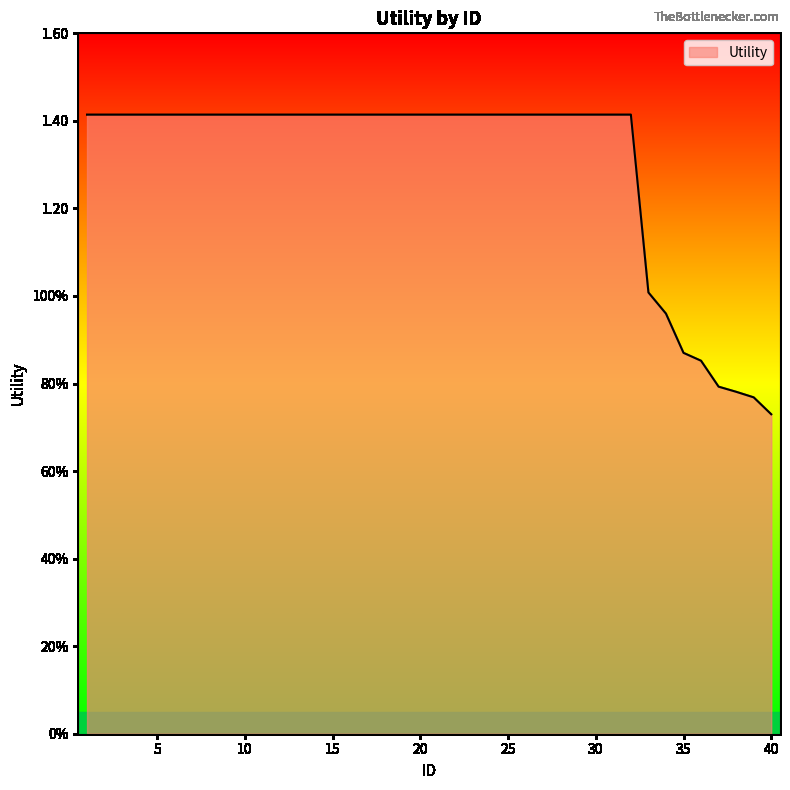

Reading left to right, transcribe all the data shown in this chart.

1=1.4	2=1.4	3=1.4	4=1.4	5=1.4	6=1.4	7=1.4	8=1.4	9=1.4	10=1.4	11=1.4	12=1.4	13=1.4	14=1.4	15=1.4	16=1.4	17=1.4	18=1.4	19=1.4	20=1.4	21=1.4	22=1.4	23=1.4	24=1.4	25=1.4	26=1.4	27=1.4	28=1.4	29=1.4	30=1.4	31=1.4	32=1.4	33=1.0	34=1.0	35=0.9	36=0.9	37=0.8	38=0.8	39=0.8	40=0.7